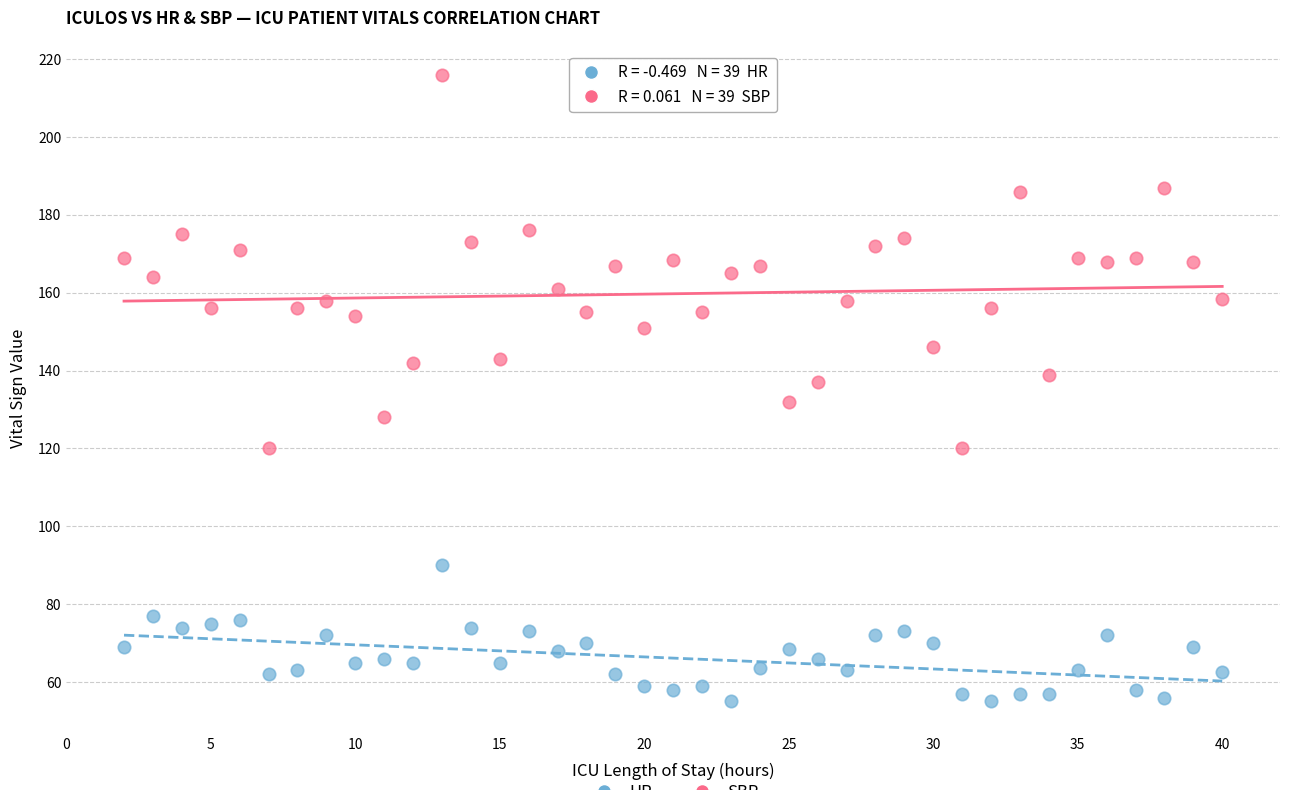

Across all data points, what is the range of X values (max minus min)?

38.0